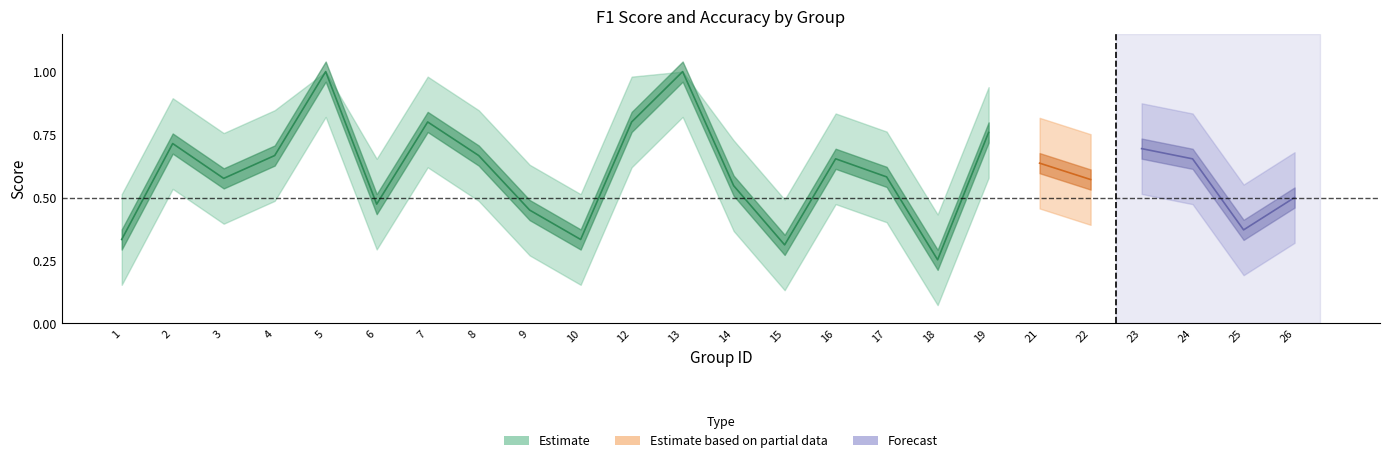

True or false: accuracy has more than 1 interior local peaks.

True